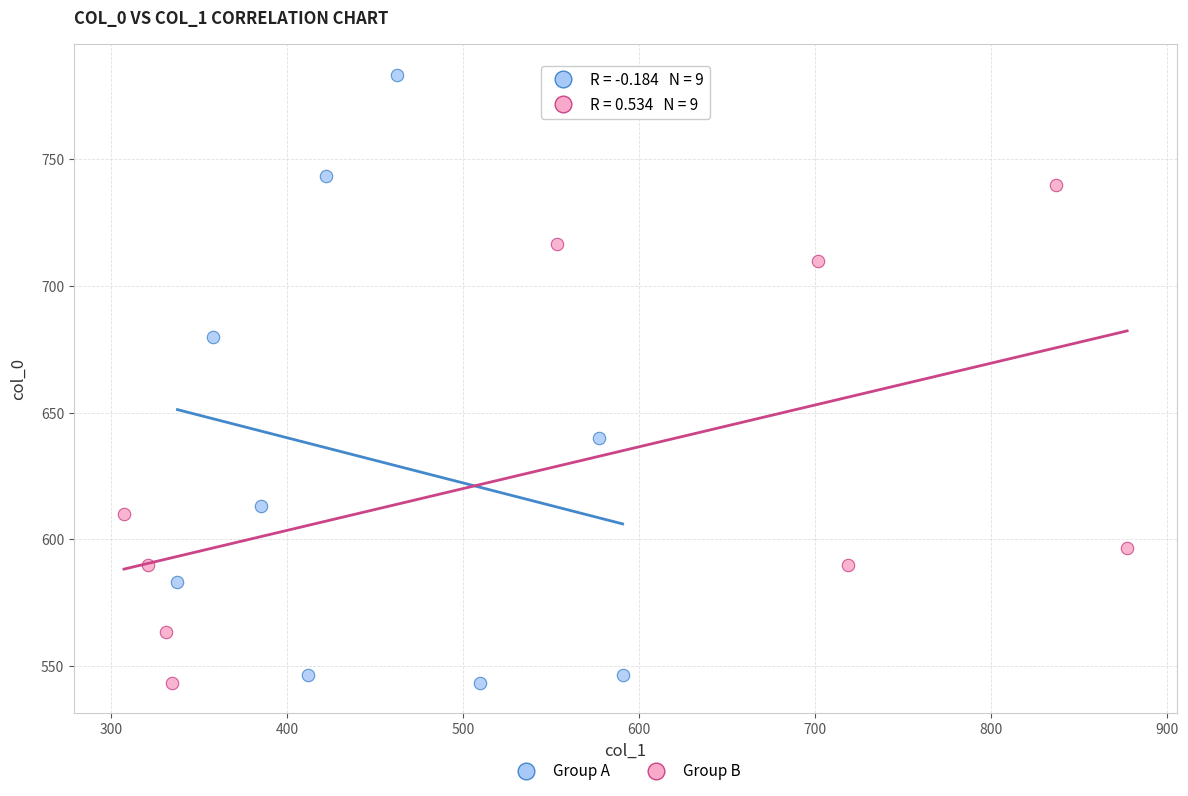

Which series has the widest spread of Y values?

Group A